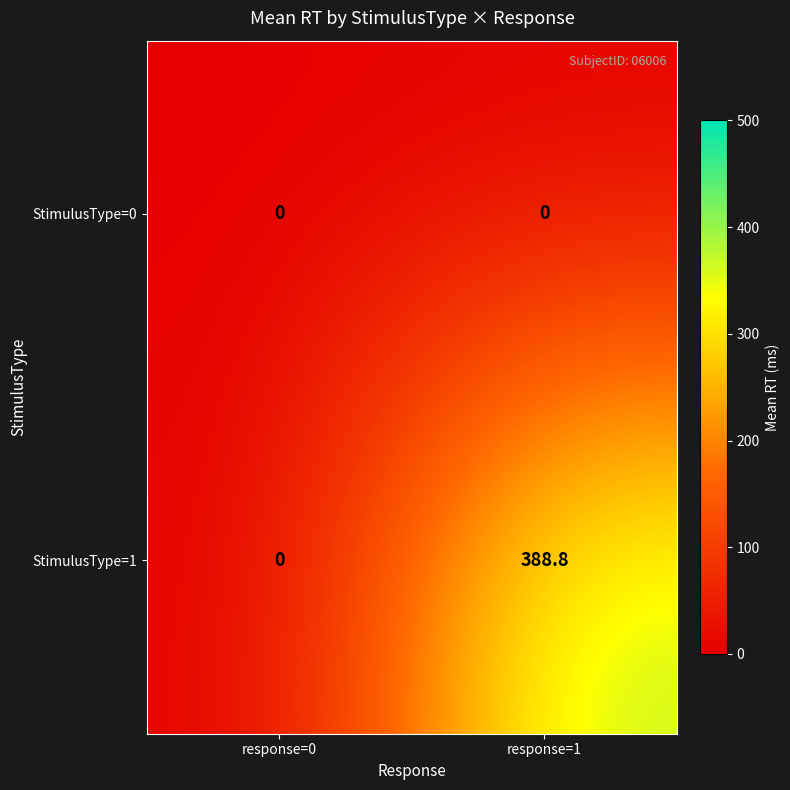

What is the highest value of the StimulusType=1 series?

388.8